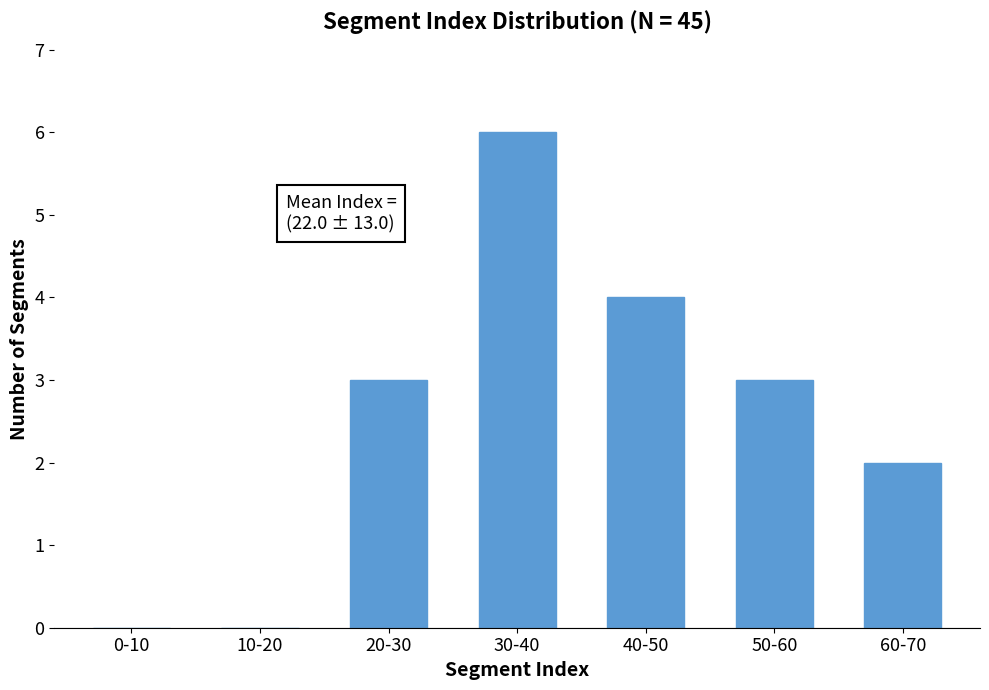

Reading left to right, list all the values displayed in this chart.

0-10=0	10-20=0	20-30=3	30-40=6	40-50=4	50-60=3	60-70=2